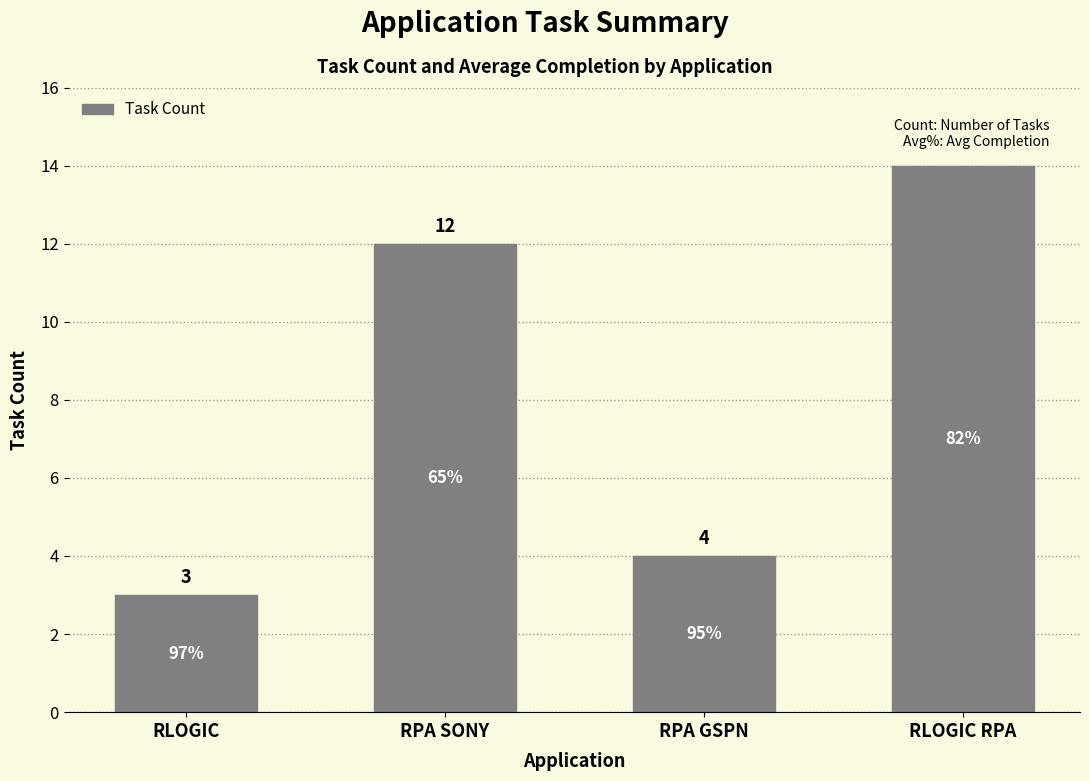

The value at RLOGIC RPA is 4. True or false?

False